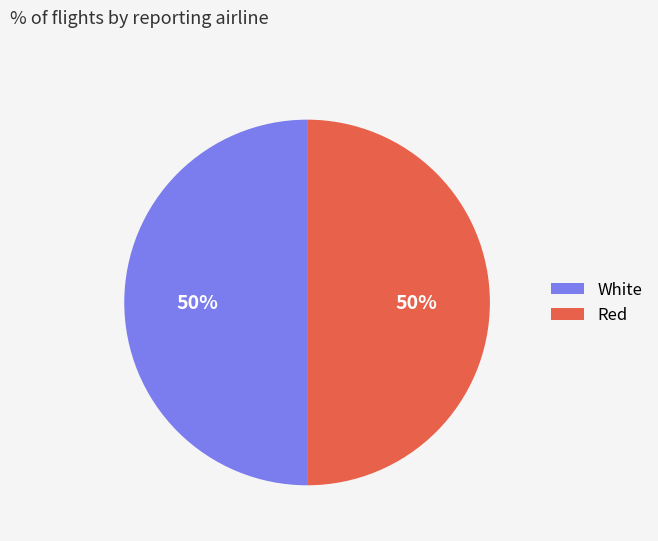

To the nearest percent, what is the average slice percentage?

50%